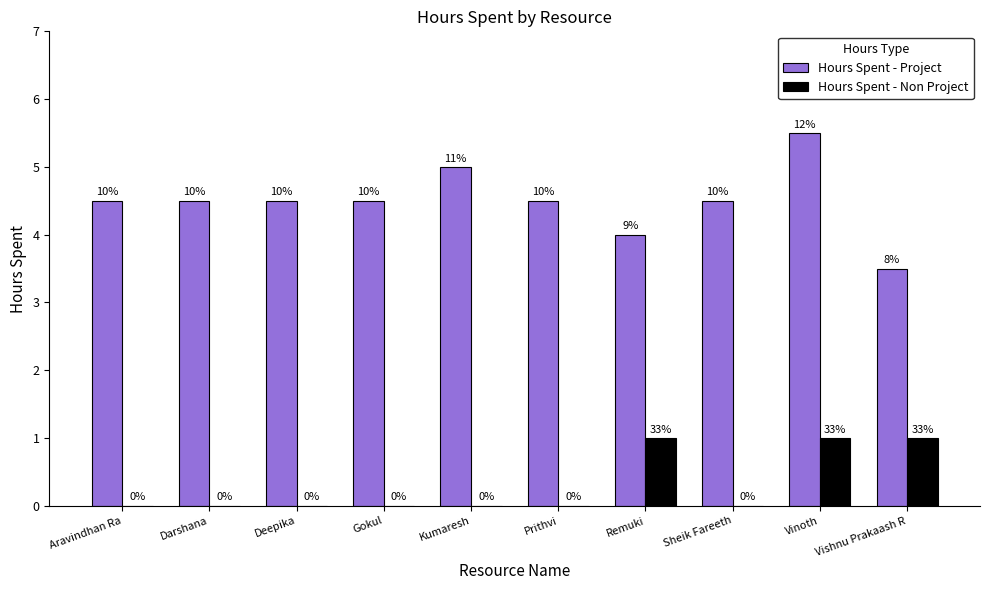

Does the chart contain stacked bars?

No